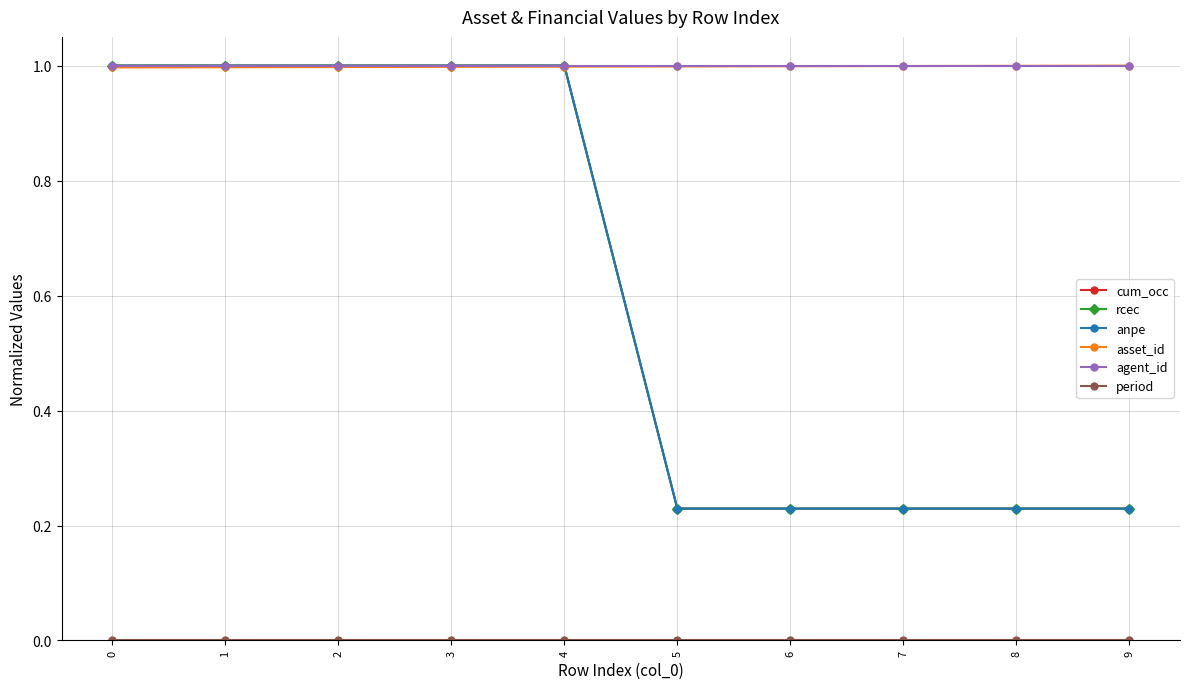

What is the sum of the cum_occ values at 1 and 5?

1.2